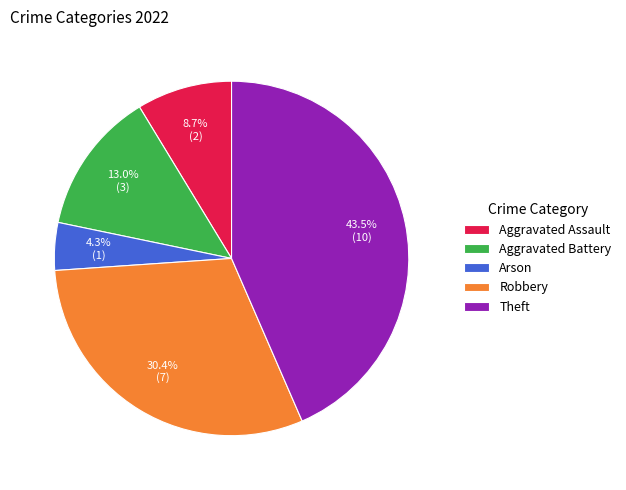

Does Robbery represent more than half of the total?

No